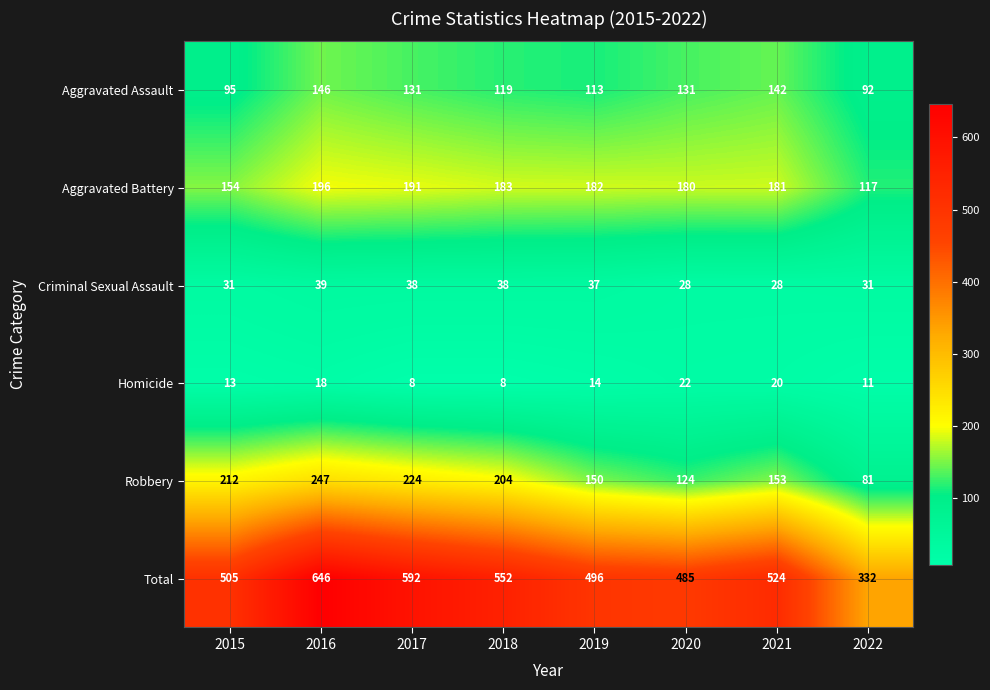

At which label does Aggravated Assault first exceed 131?

2016